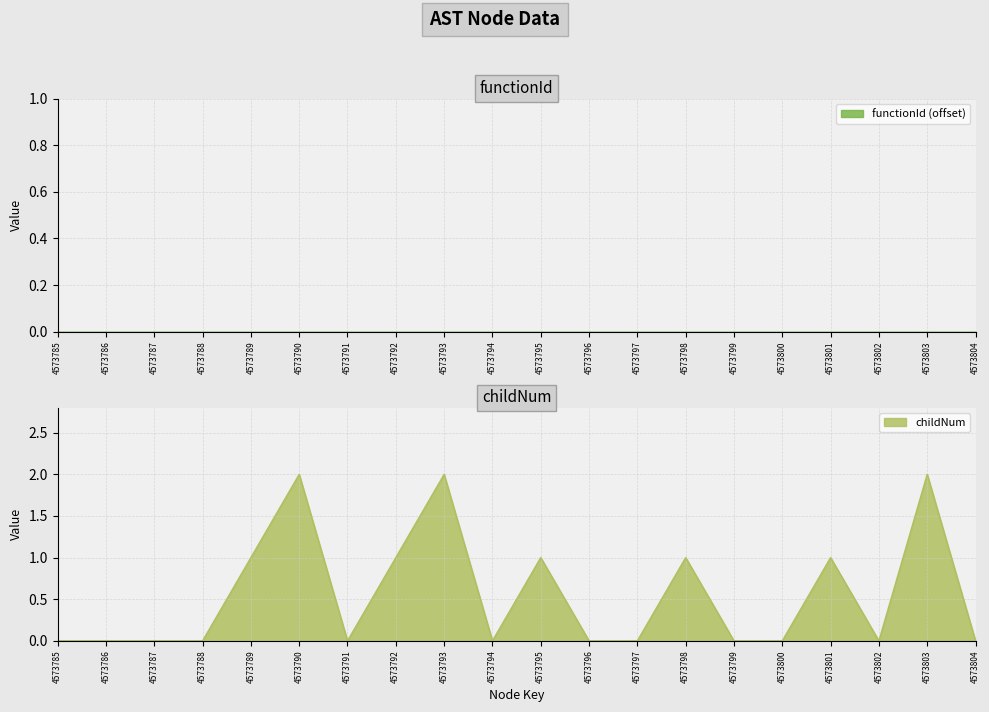

The chart shows a value of 0 at 4573798. True or false?

False